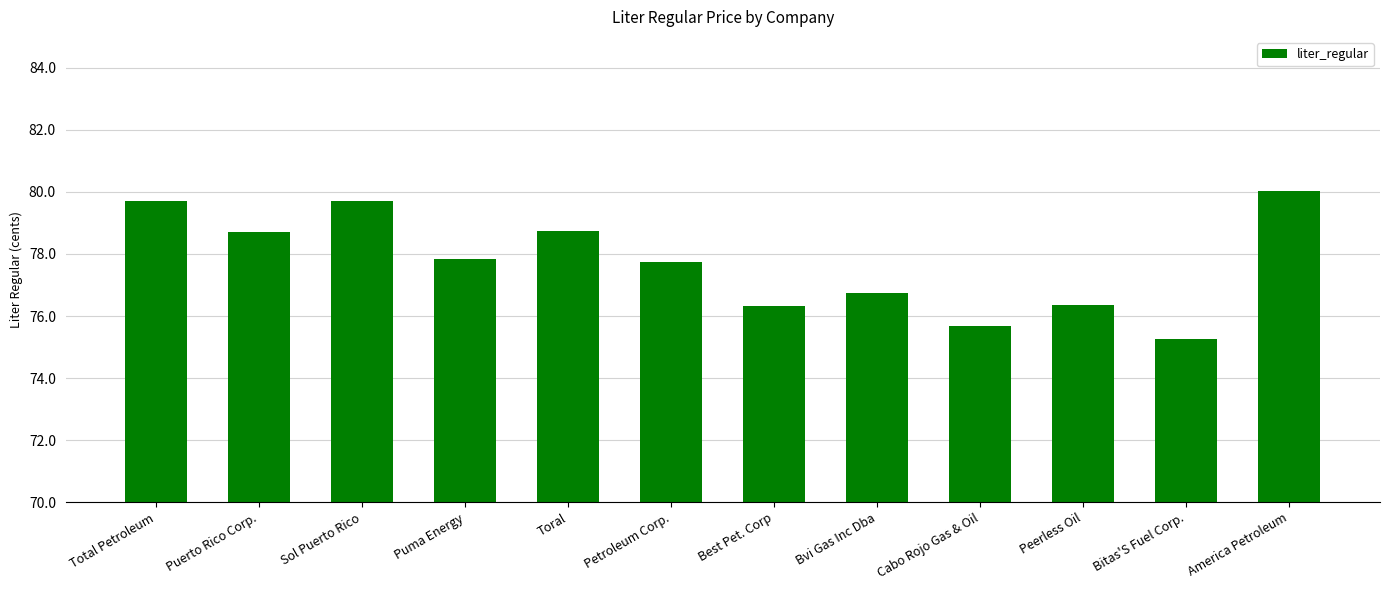

Read the value at Sol Puerto Rico.

79.7